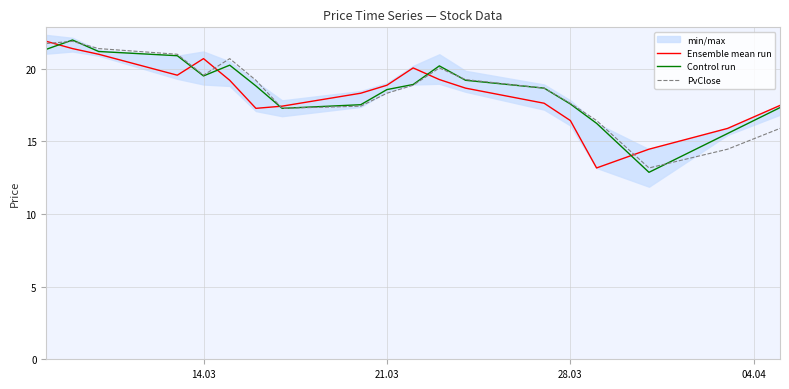

At how many categories does at least one series exceed 17?

16